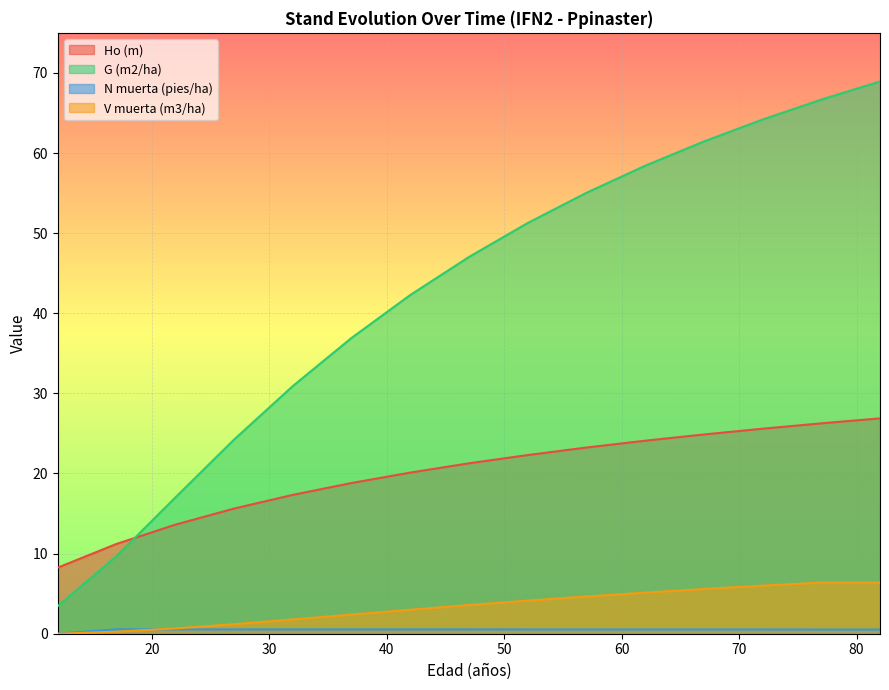

List the labels in order of Ho (m) value, smallest first.

12, 17, 22, 27, 32, 37, 42, 47, 52, 57, 62, 67, 72, 77, 82